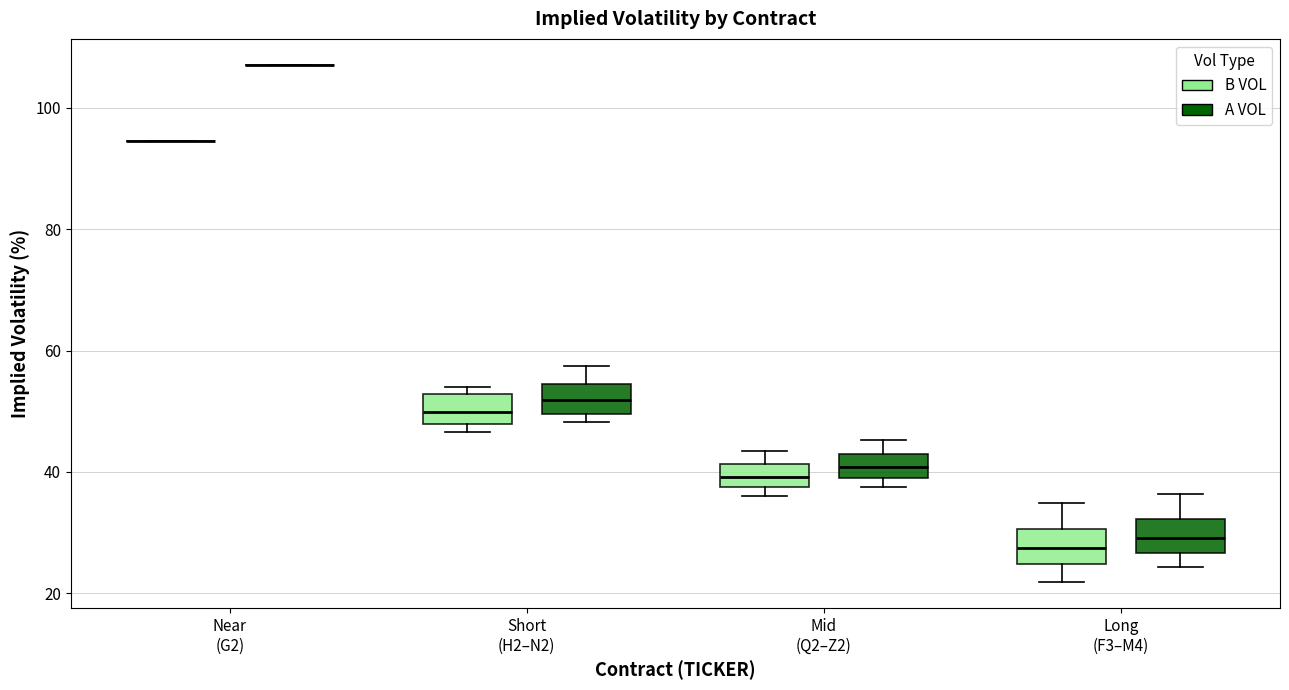

Reading left to right, transcribe this box plot: for each box, give where its median line is, the range the box spans, and where its two whiskers end, as read against the y-axis. The values are not printed on the chart, so give them approximately, as read against the axis.

Near (G2) (B VOL): box collapsed to a line at 94, whiskers 94 to 94
Near (G2) (A VOL): box collapsed to a line at 108, whiskers 108 to 108
Short (H2–N2) (B VOL): median 50, box 48 to 52, whiskers 46 to 54
Short (H2–N2) (A VOL): median 52, box 50 to 54, whiskers 48 to 58
Mid (Q2–Z2) (B VOL): median 40, box 38 to 42, whiskers 36 to 44
Mid (Q2–Z2) (A VOL): median 40 (inside the box), box 40 to 44, whiskers 38 to 46
Long (F3–M4) (B VOL): median 28, box 24 to 30, whiskers 22 to 34
Long (F3–M4) (A VOL): median 30, box 26 to 32, whiskers 24 to 36